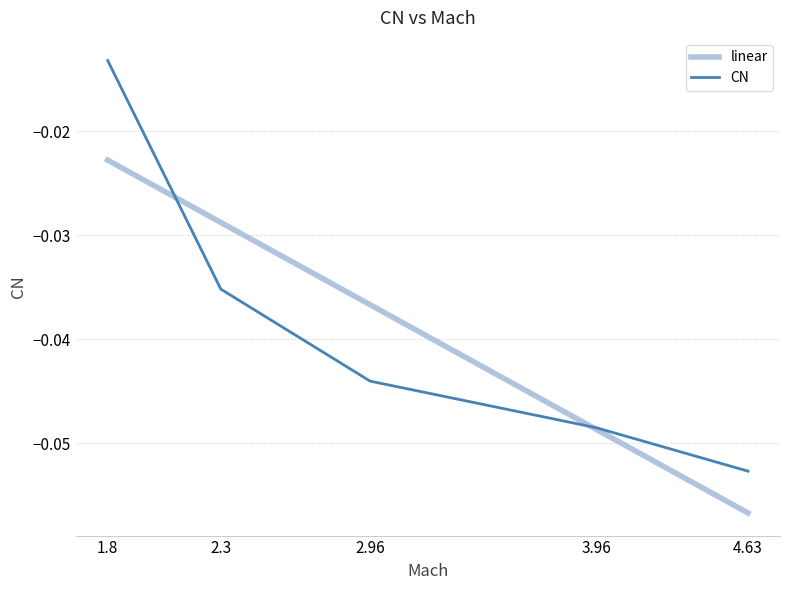

What are all the series names shown in the legend?

linear, CN